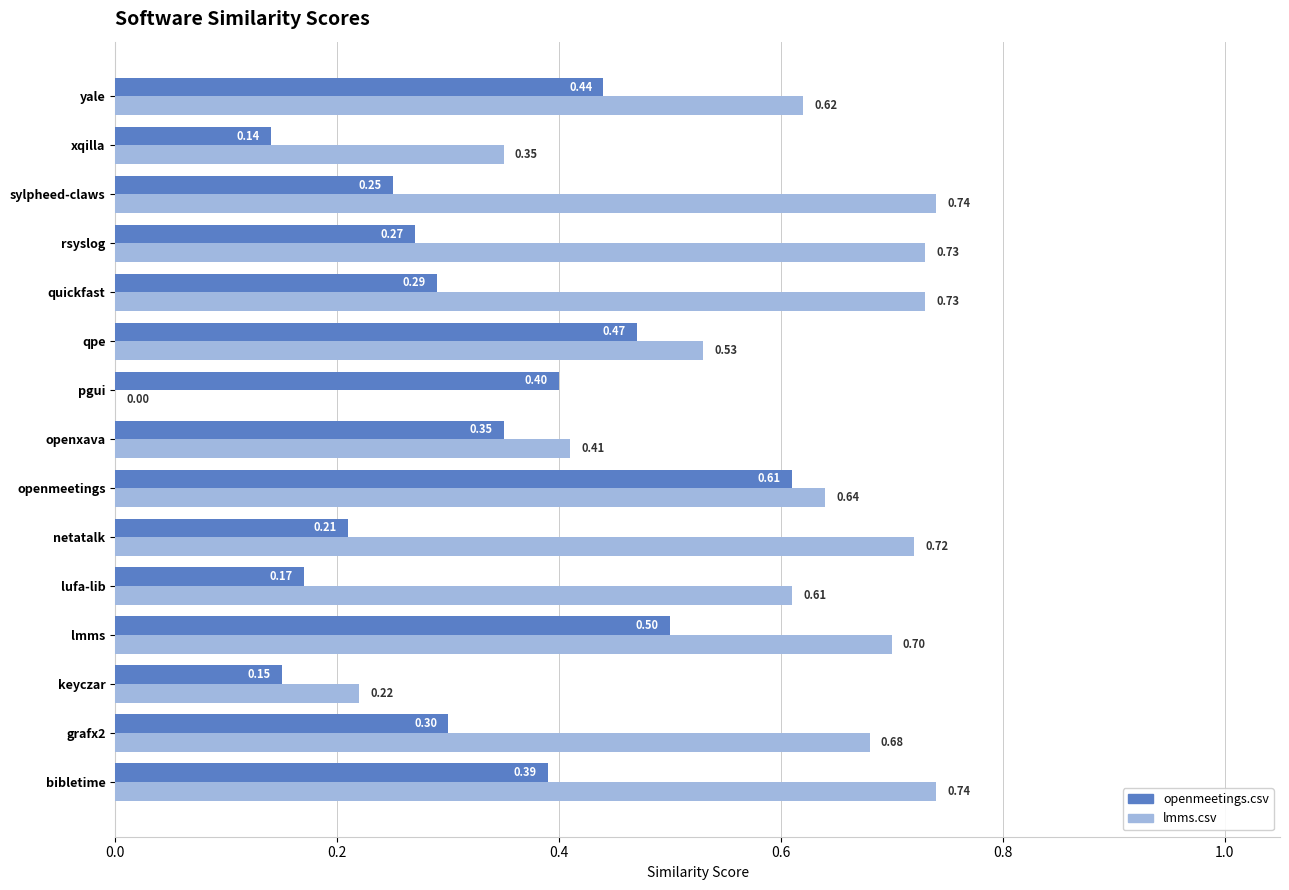

What is the total value across all series at qpe?

1.0